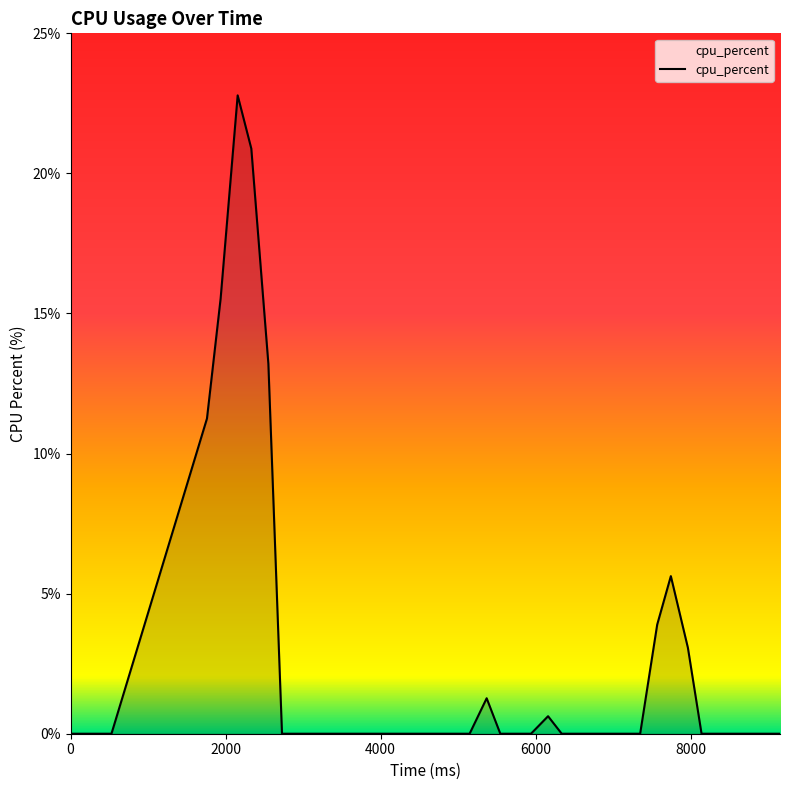

What is the difference between the maximum and minimum values?

22.8